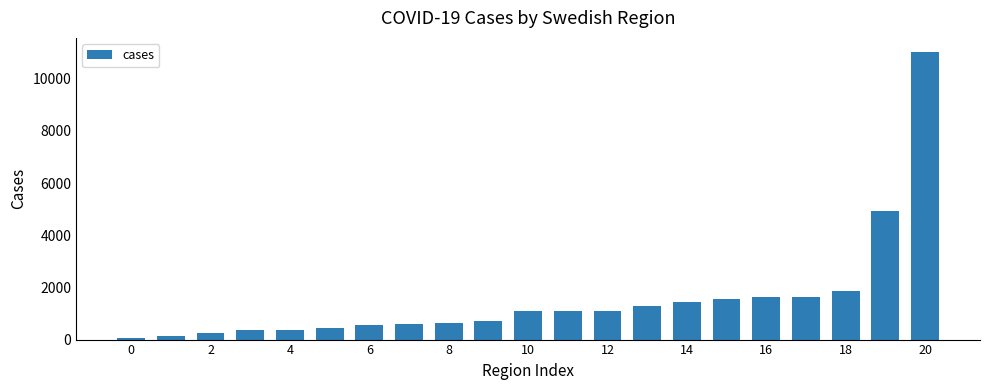

What is the sum of all values?

32809